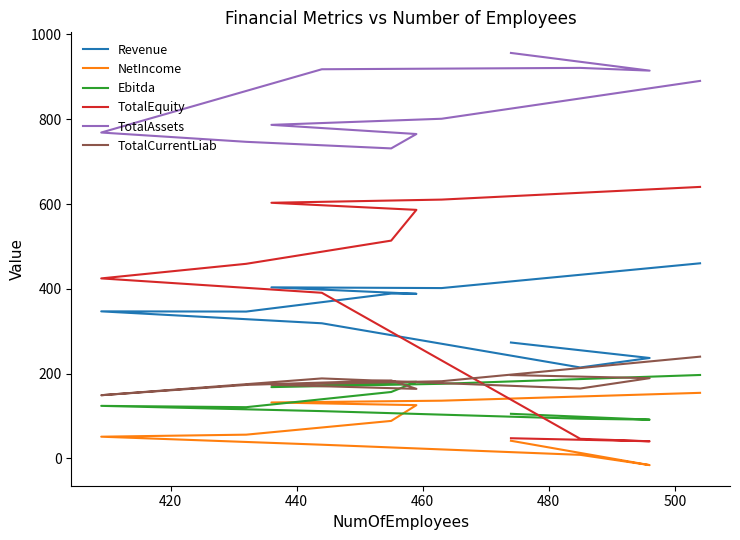

At how many categories does at least one series exceed 703?

11